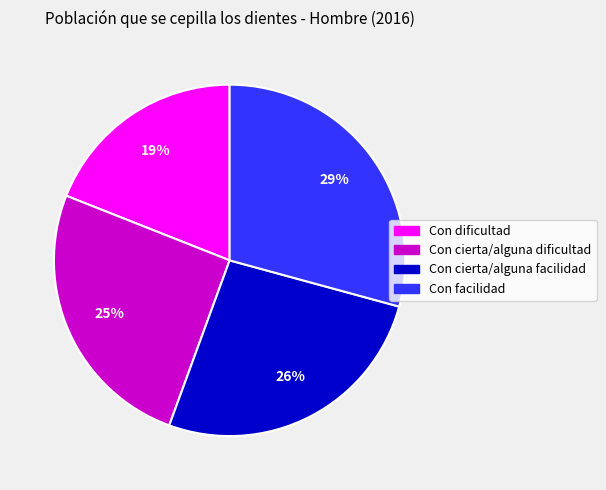

Do Con cierta/alguna dificultad and Con cierta/alguna facilidad together represent more than half of the pie?

Yes